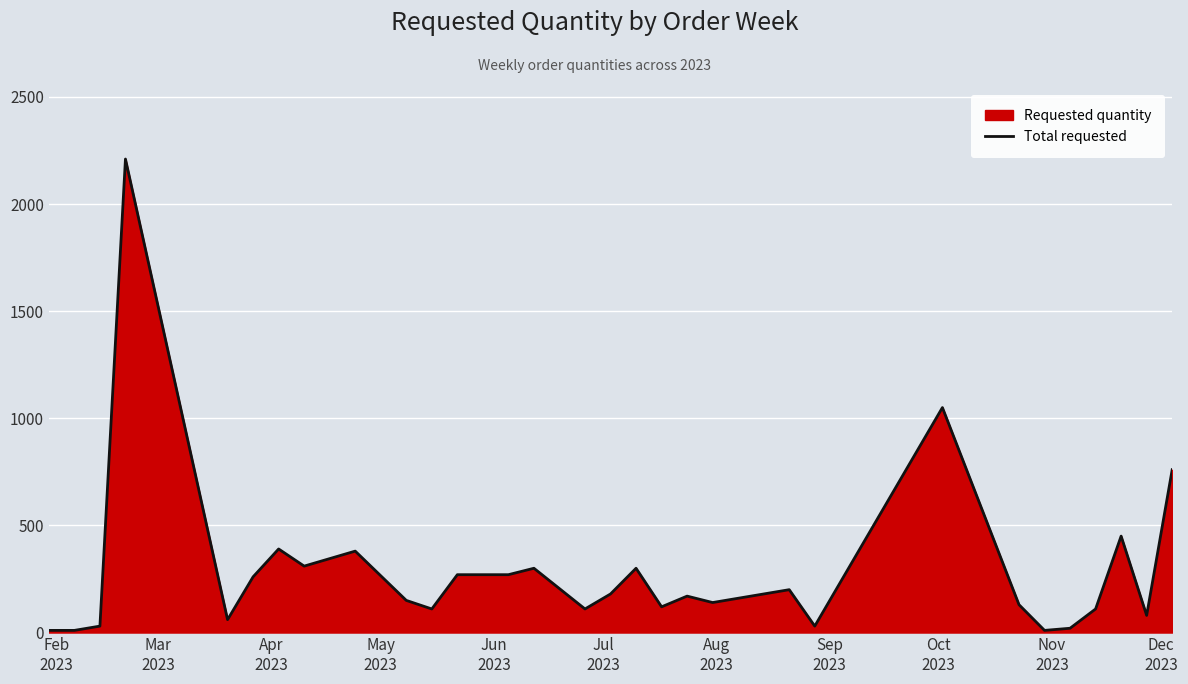

True or false: there are more than 0 points higher than both neighbors.

True